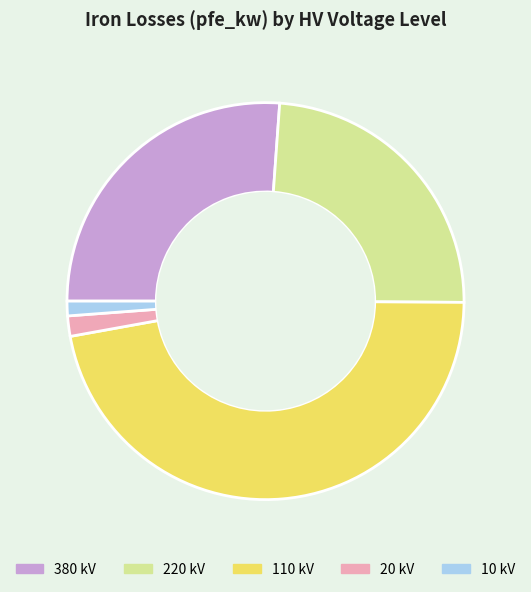

Is the sum of 20 kV and 10 kV greater than half?

No